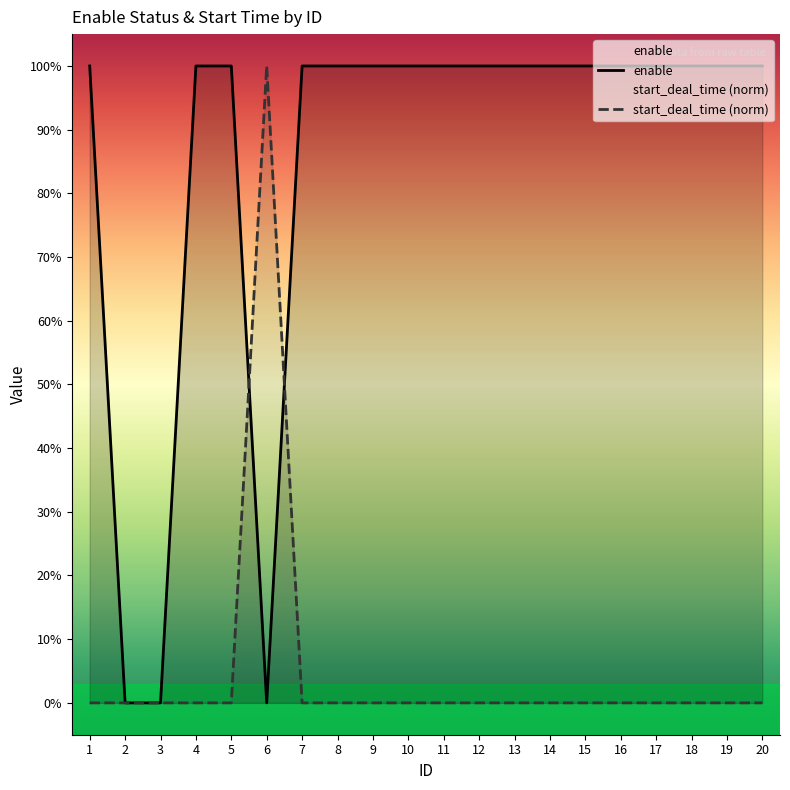

Is the value of start_deal_time at 19 greater than the value of enable at 14?

No